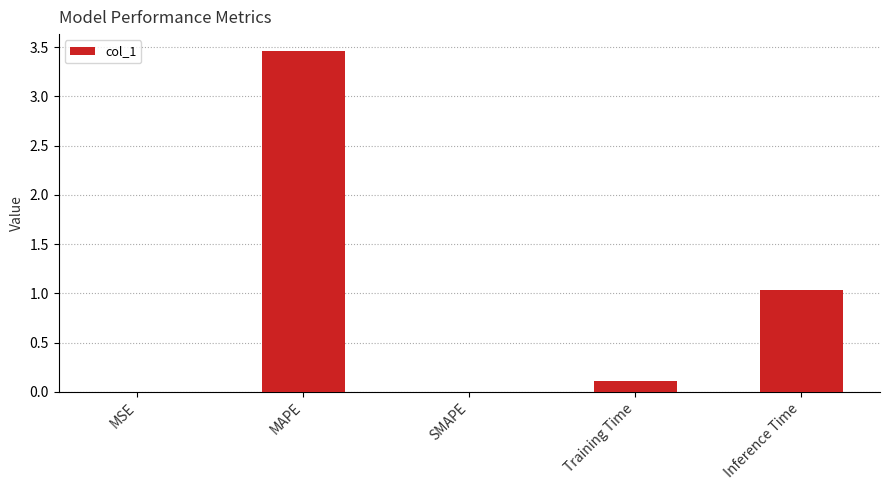

What is the ratio of the value at MAPE to the value at Inference Time?

3.4